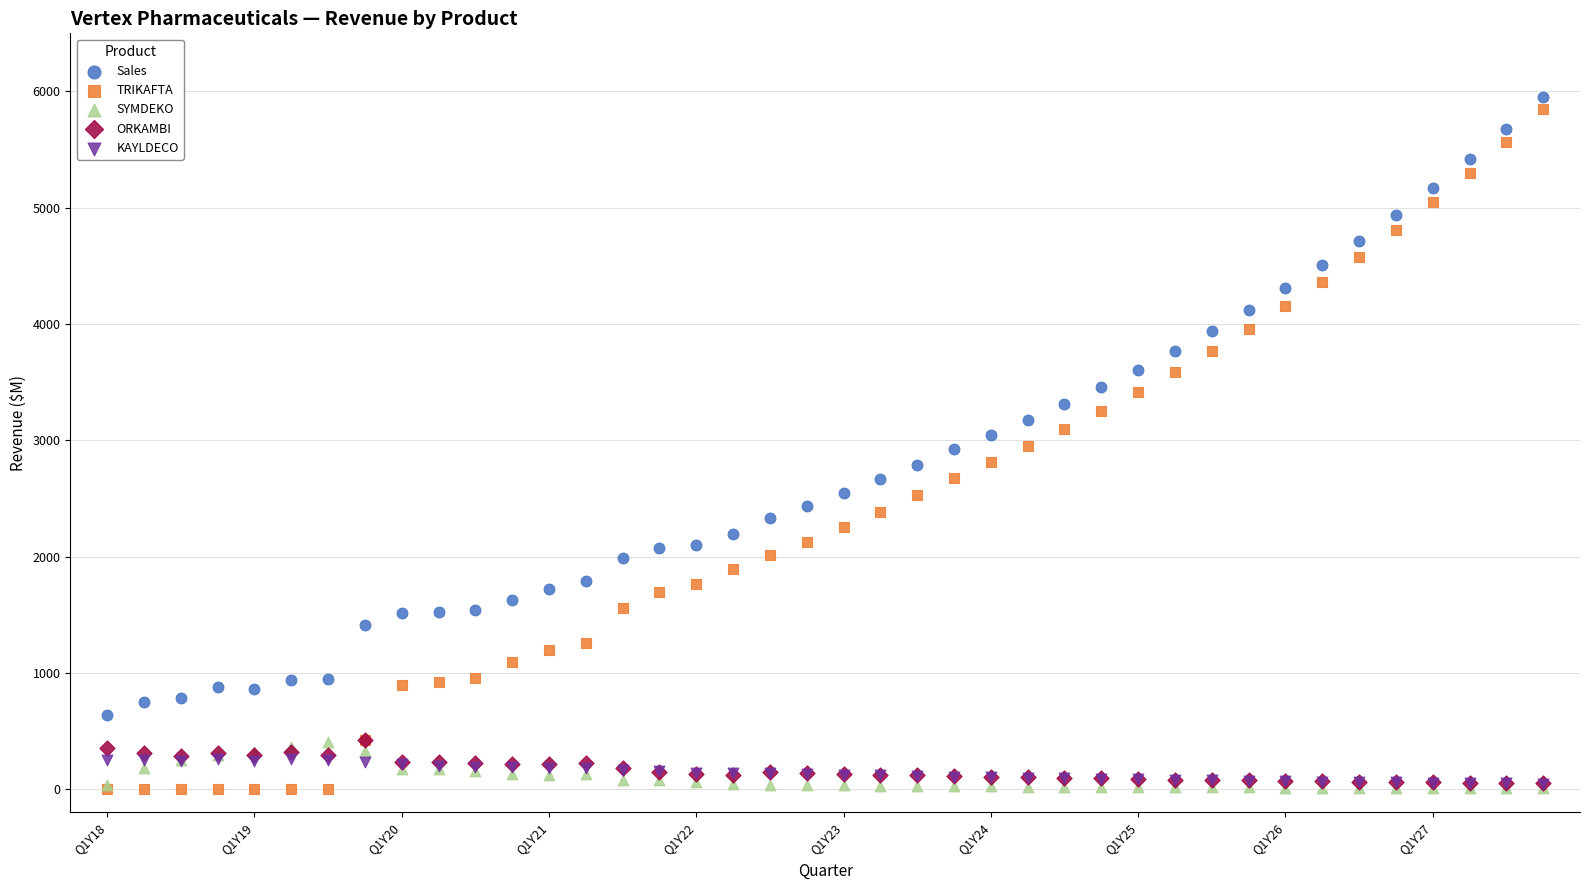

What are all the series names shown in the legend?

Sales, TRIKAFTA, SYMDEKO, ORKAMBI, KAYLDECO